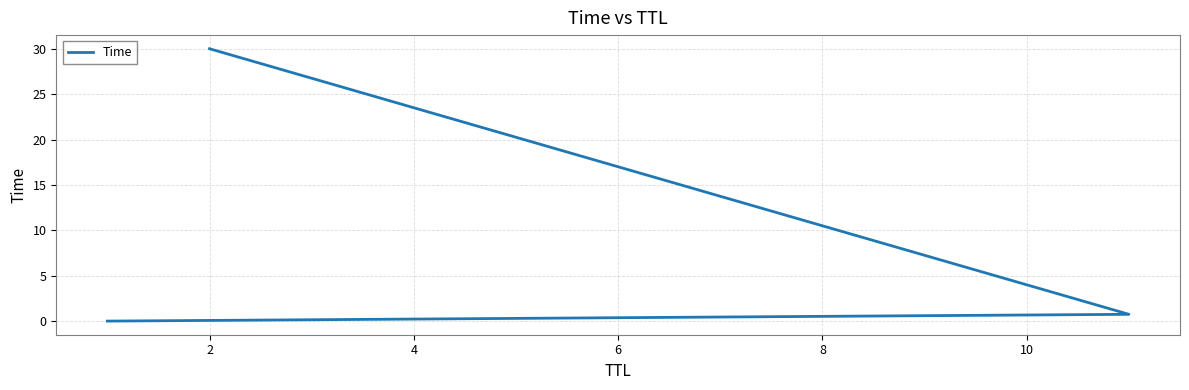

What is the change in value from 0 to 4?

+30.0